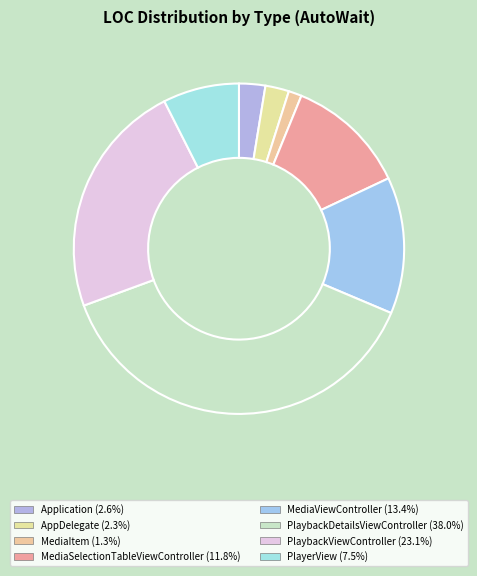

Rank the categories by value from highest to lowest.

PlaybackDetailsViewController, PlaybackViewController, MediaViewController, MediaSelectionTableViewController, PlayerView, Application, AppDelegate, MediaItem